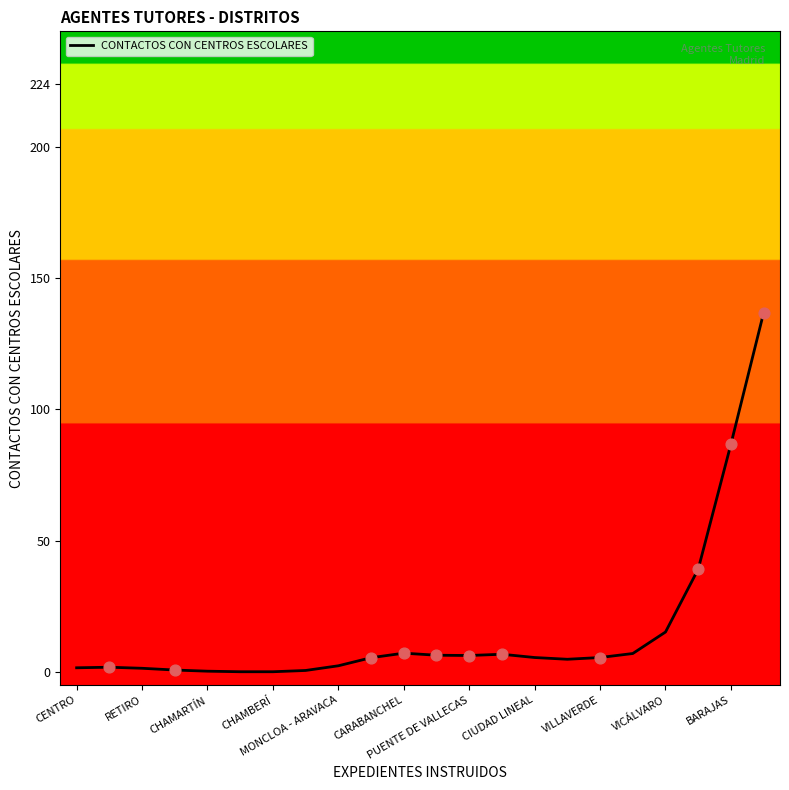

What is the greatest value displayed?

136.8